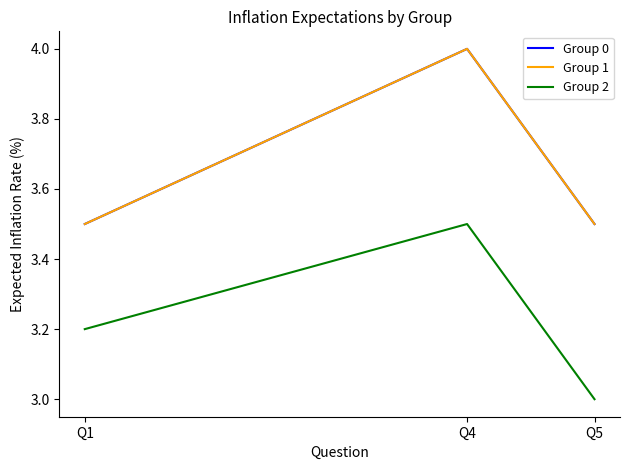

True or false: Group 2 has a value of 0.9 at Q1.

False